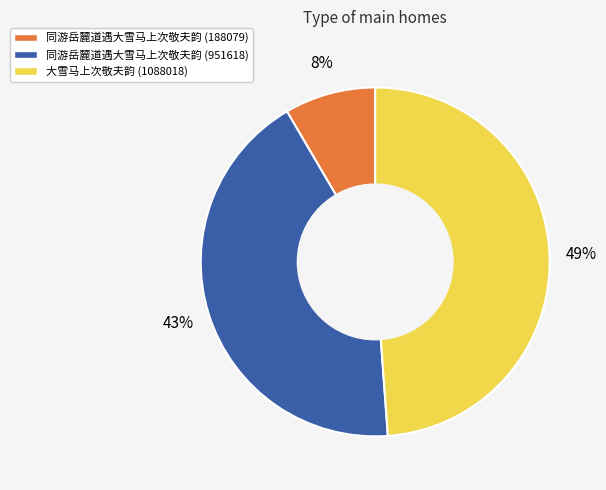

Do 大雪马上次敬夫韵 (1088018) and 同游岳麓道遇大雪马上次敬夫韵 (188079) together represent more than half of the pie?

Yes